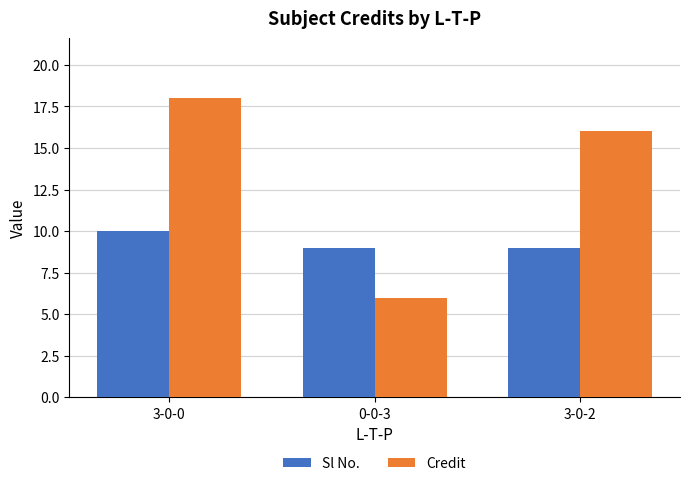

Which series changed the most between 3-0-0 and 0-0-3?

Credit